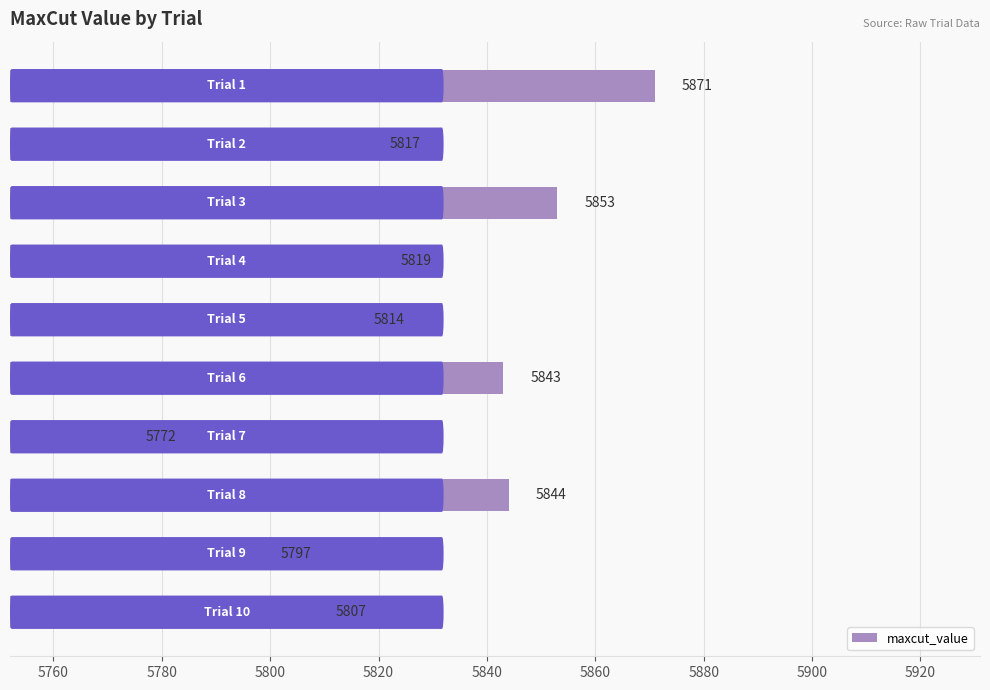

How many values are below 5819?

5